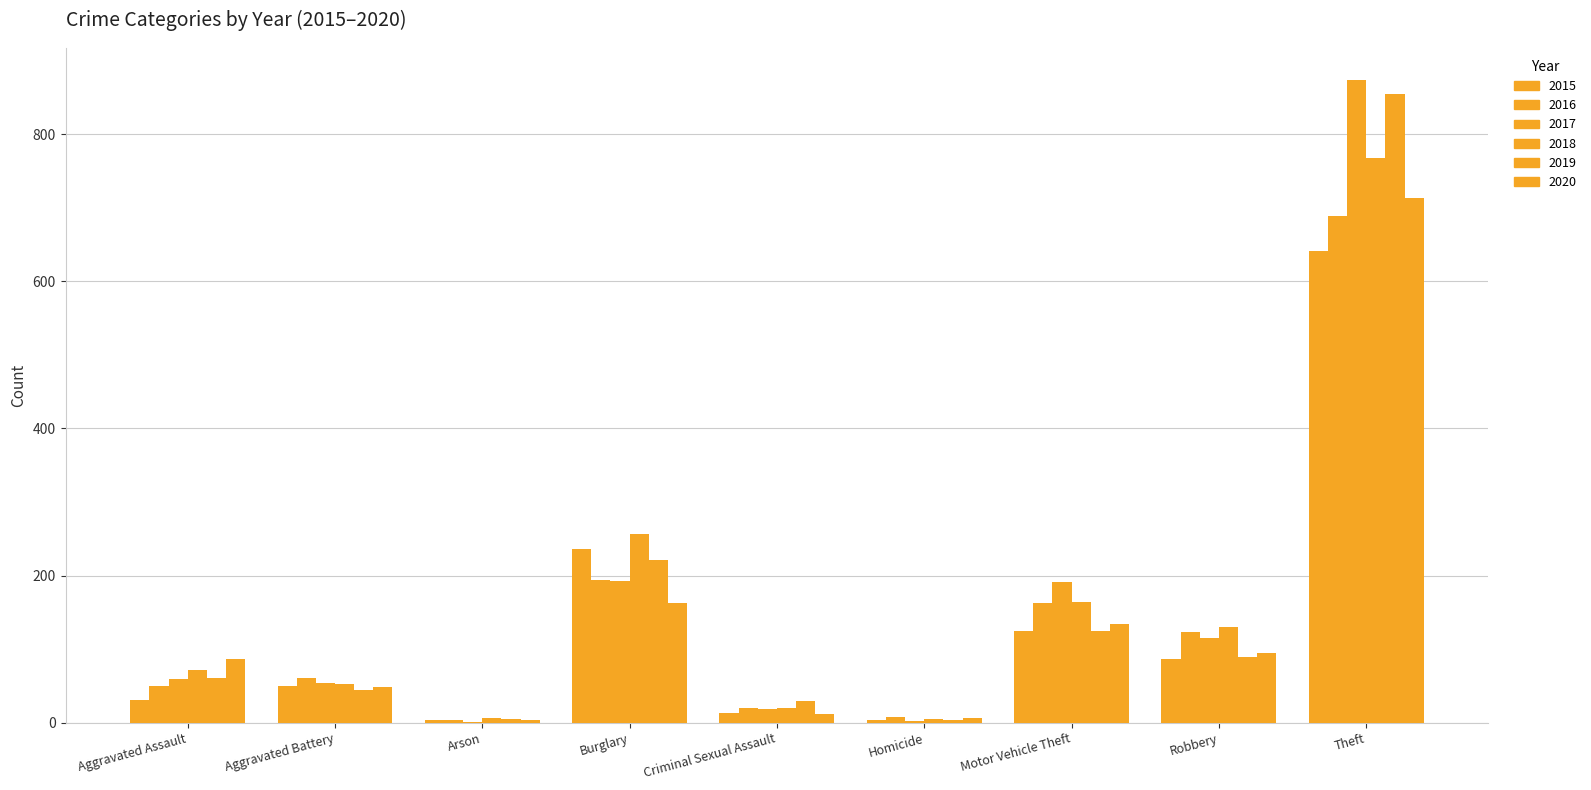

What position from the right is Motor Vehicle Theft?

3